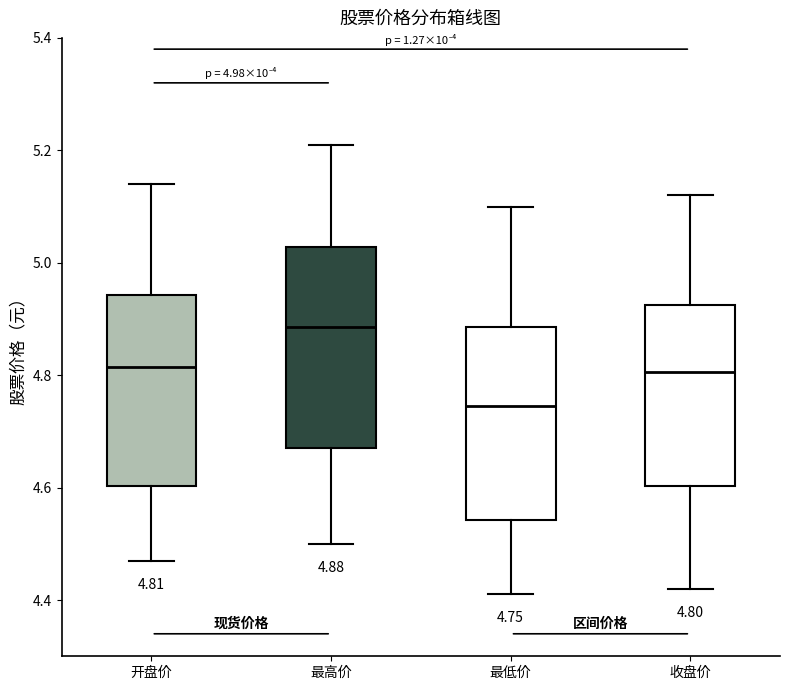

Which box's median line is the lowest?

最低价